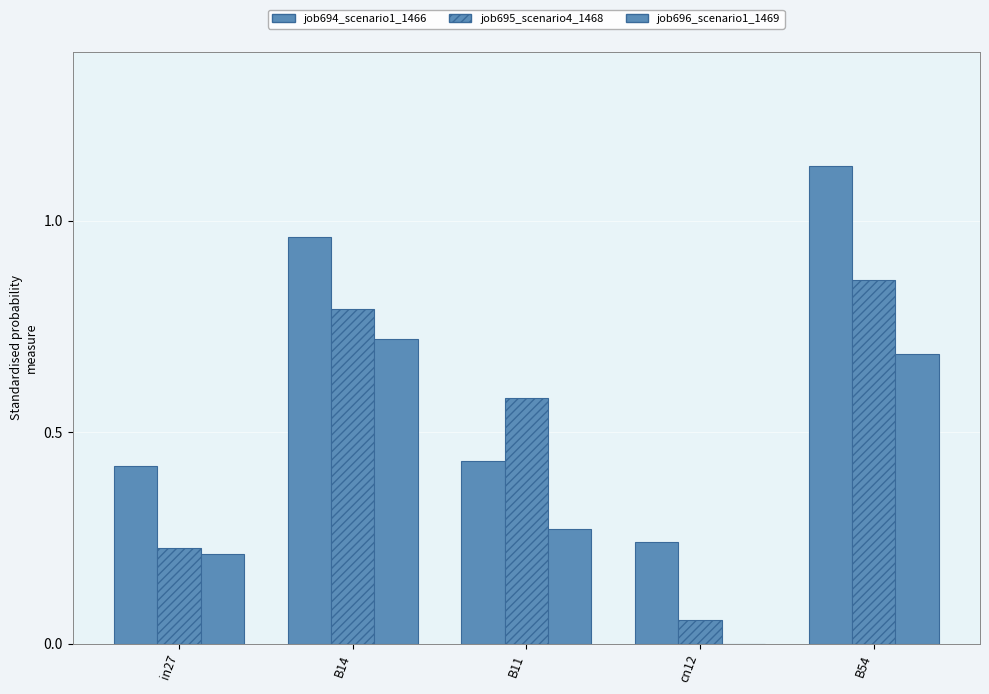

How many groups of bars are there?

5